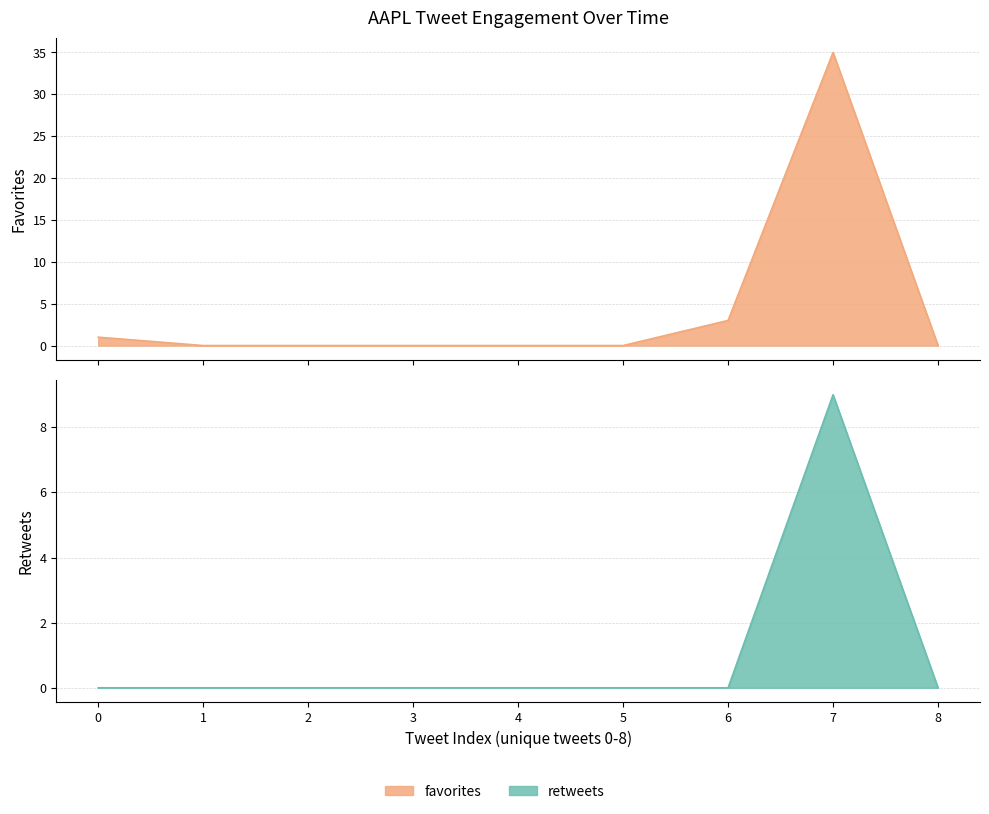

Which category has the highest value across all series?

7